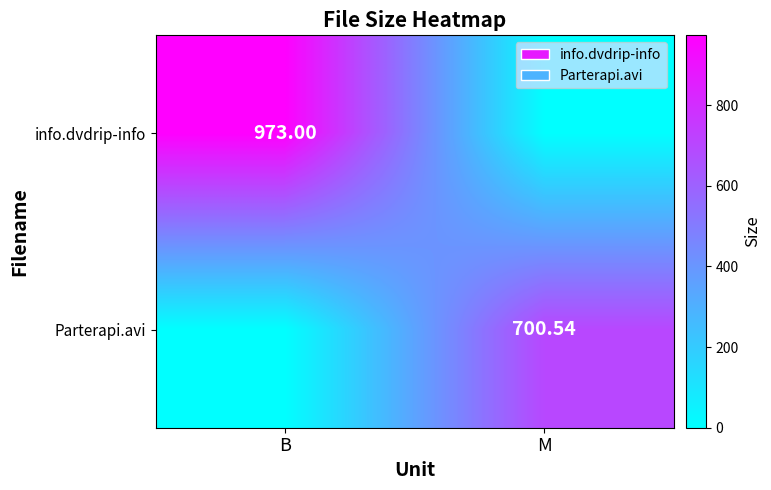

How many info.dvdrip-info values are between 0 and 973?

2